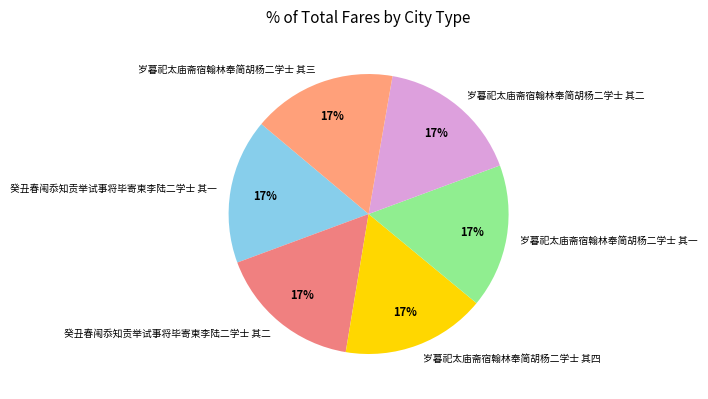

True or false: 岁暮祀太庙斋宿翰林奉简胡杨二学士 其三 accounts for 28% of the total.

False